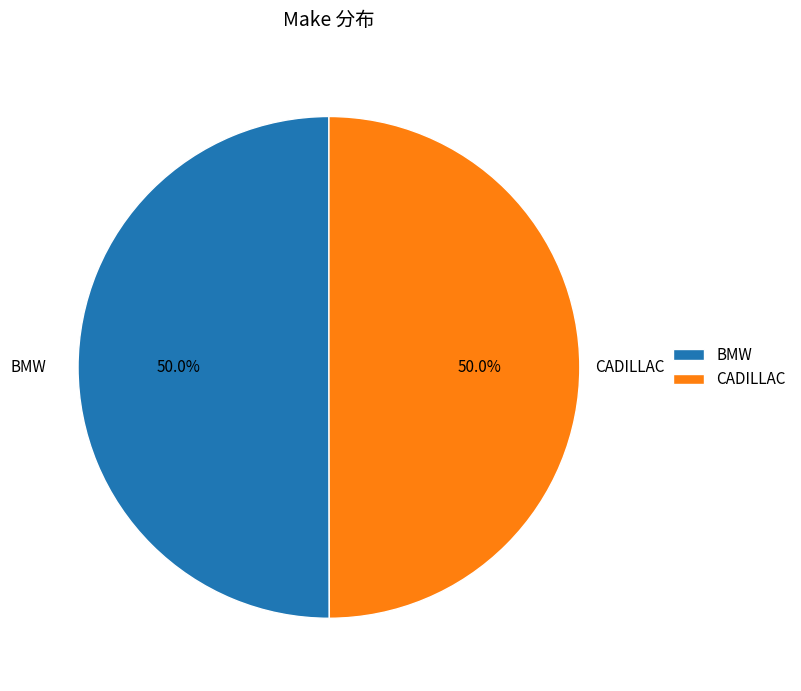

How many slices are in this pie chart?

2